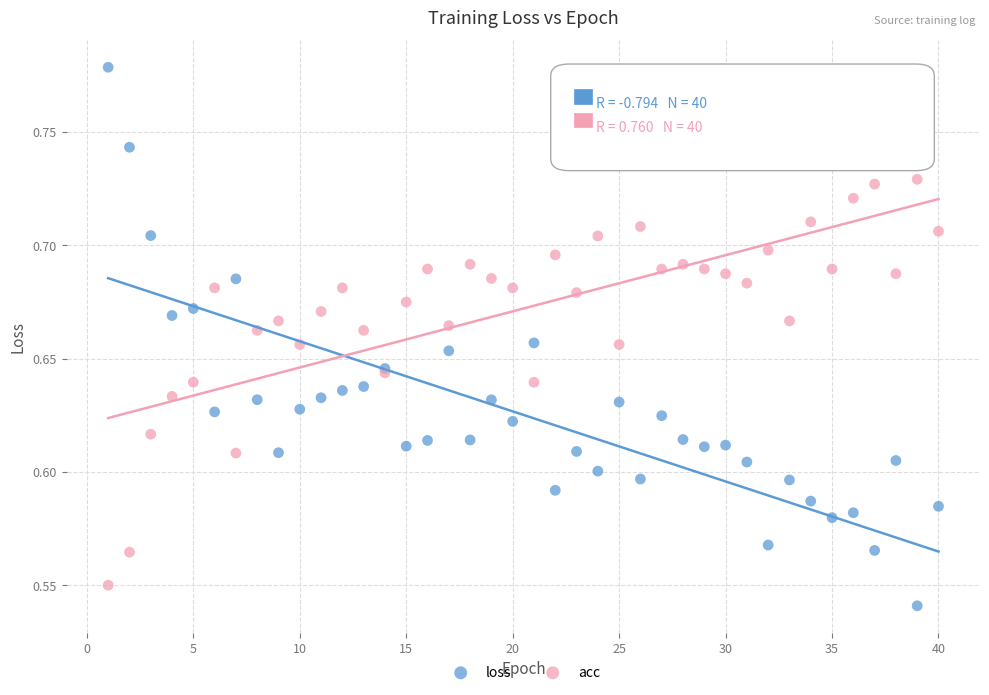

What is the X range (max minus min) for the scatter plot?

39.0